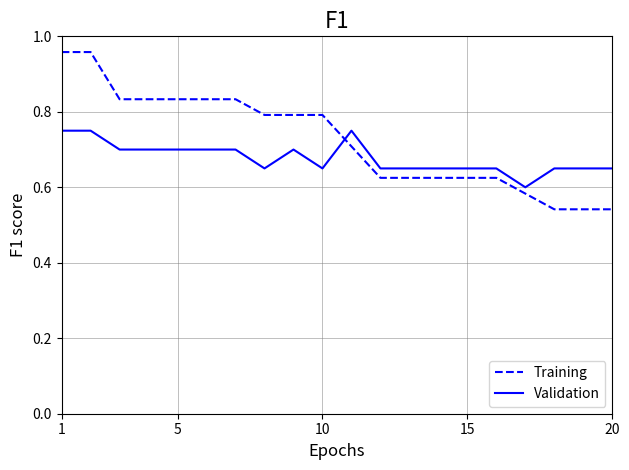

After their last crossing, which series has the higher values: Training or Validation?

Validation